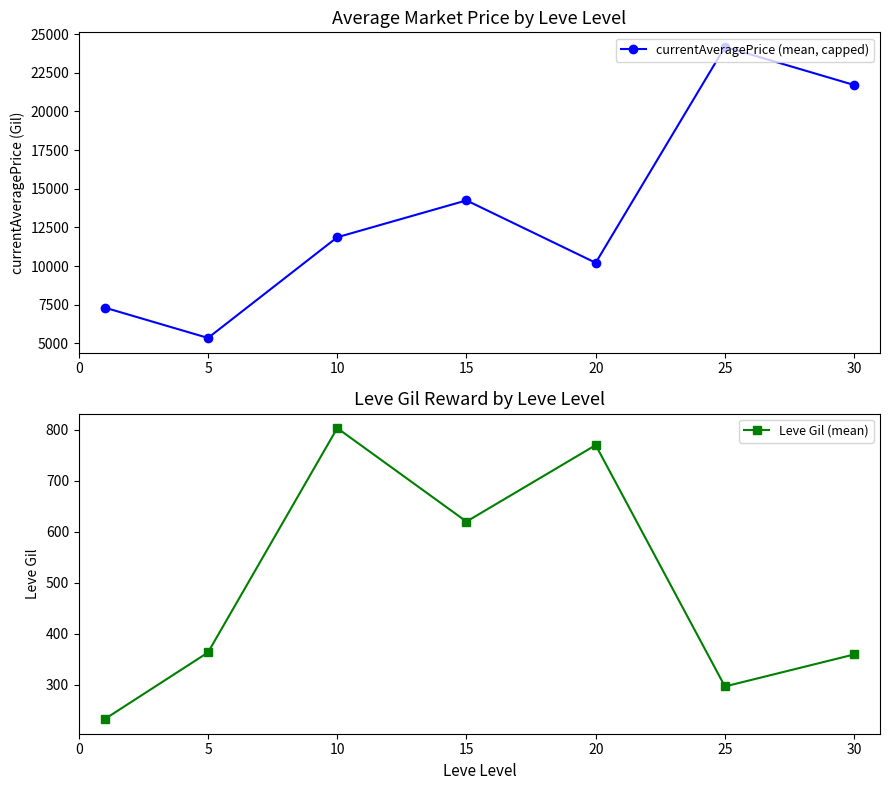

True or false: currentAveragePrice (mean, capped) and Leve Gil (mean) intersect in this chart.

False